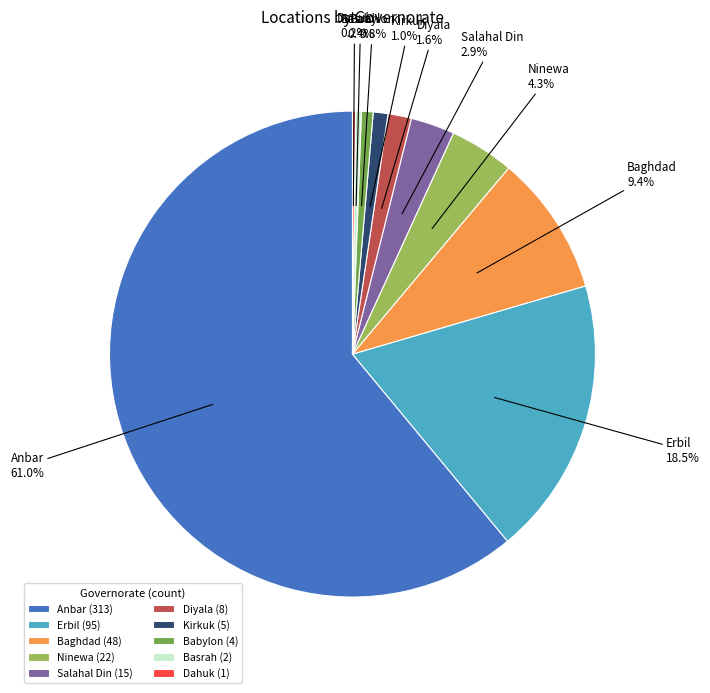

Between Baghdad and Anbar, which is larger?

Anbar